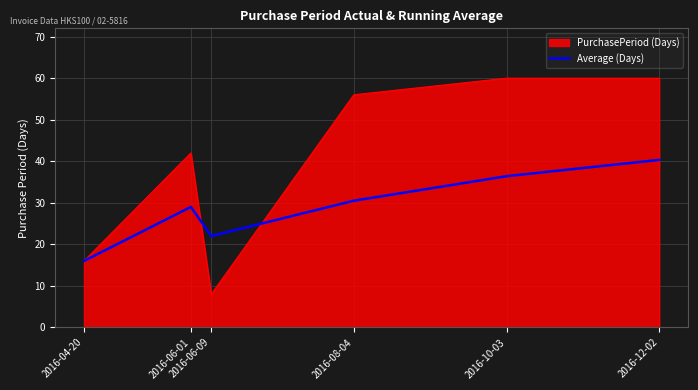

What position from the right is 2016-06-09?

4